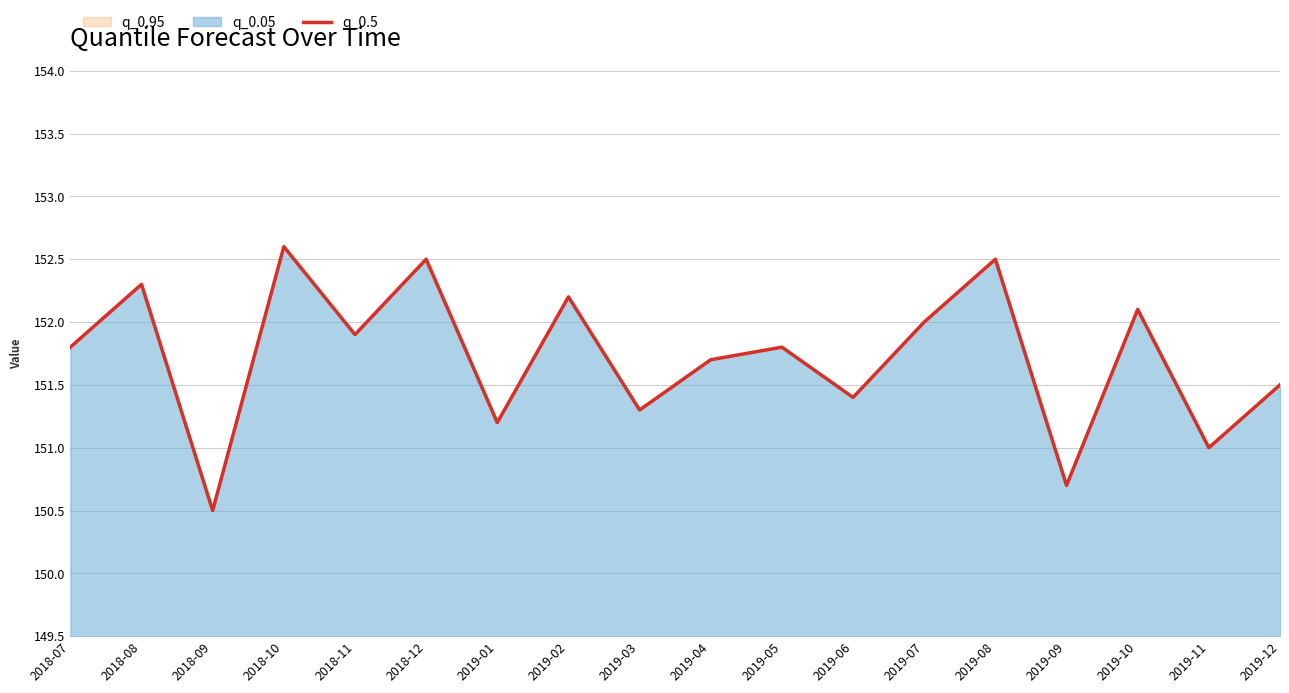

Is it true that the value at 2019-05 is 151.8?

True